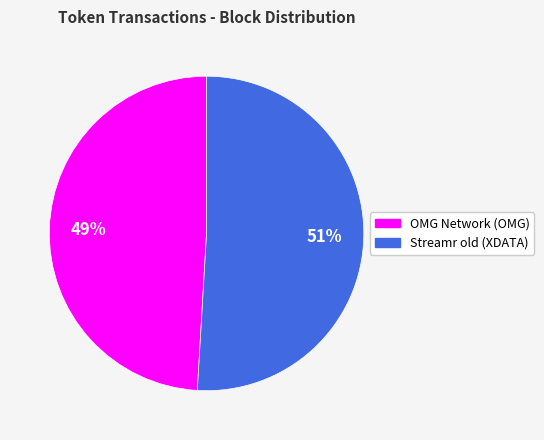

True or false: OMG Network (OMG) accounts for 59% of the total.

False